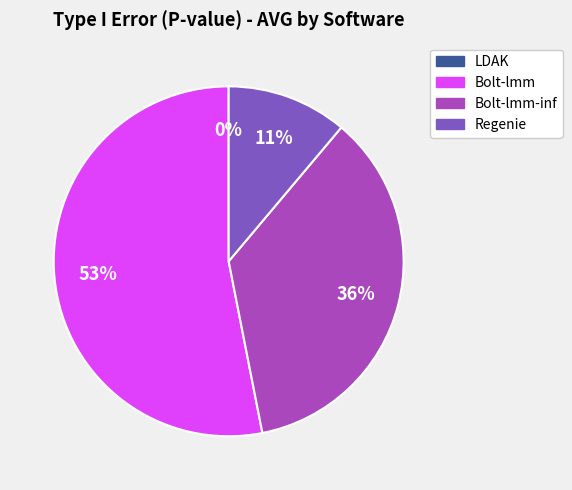

To the nearest percent, what is the average slice percentage?

25%